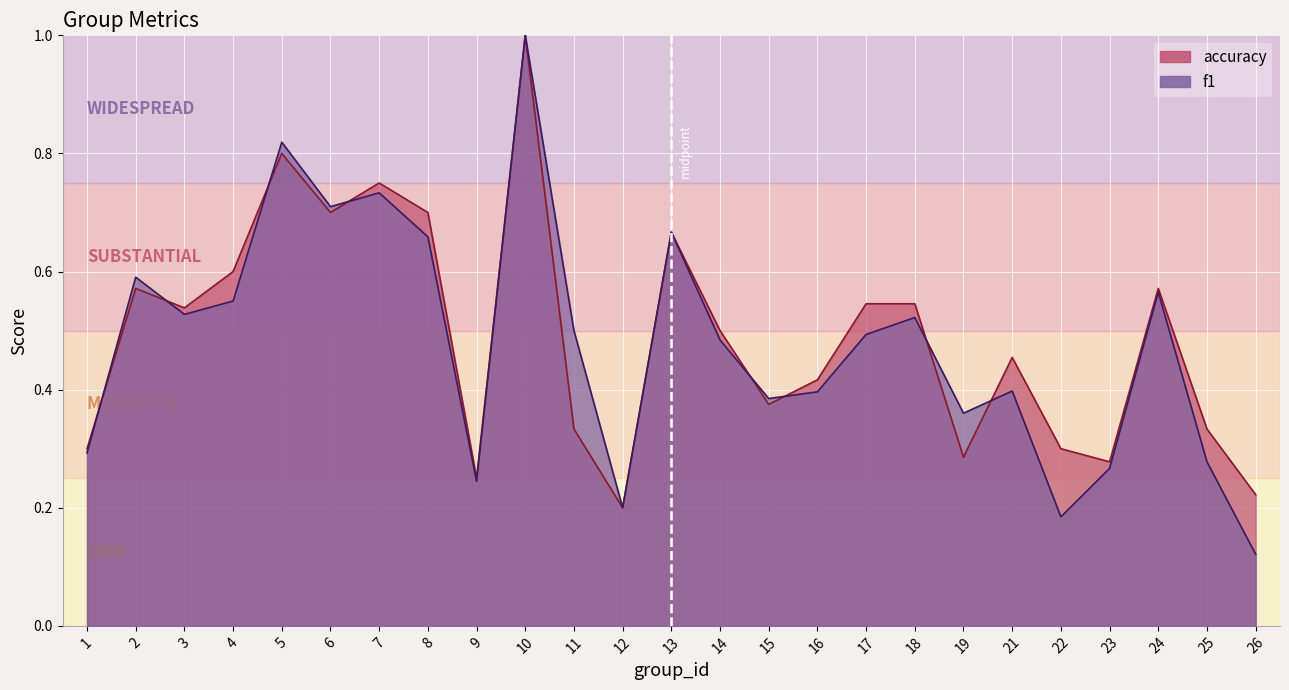

The value of accuracy at 4 is 0.6. True or false?

True